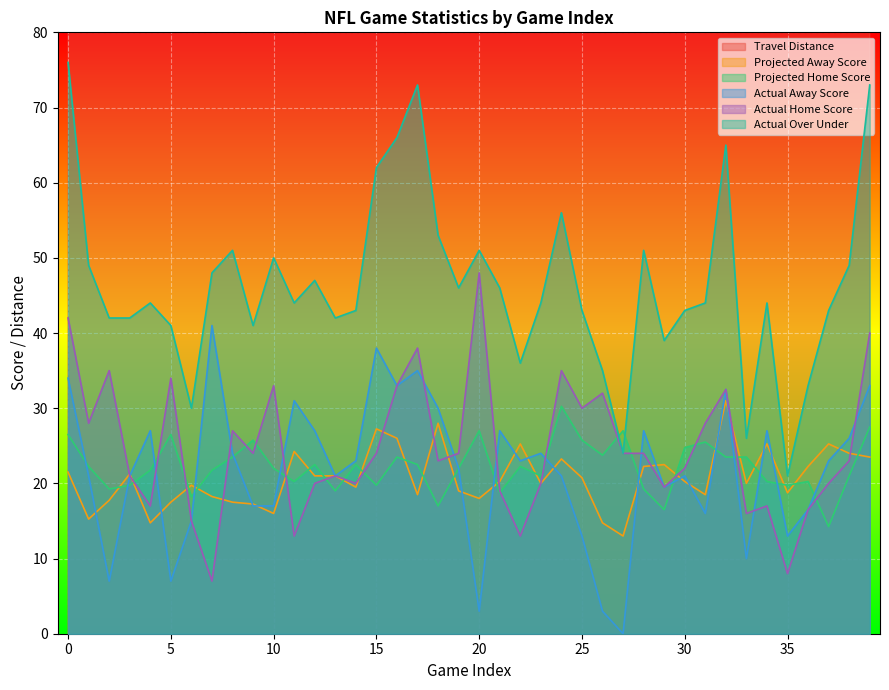

True or false: Actual Home Score and Travel Distance cross at least once.

False